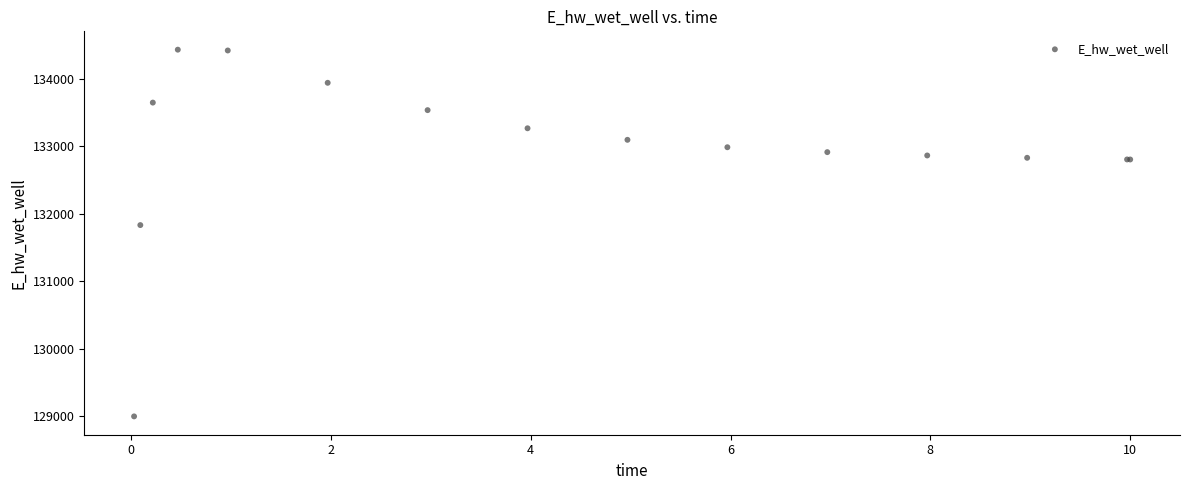

What Y value in the scatter plot is closest to 131713?

131830.8